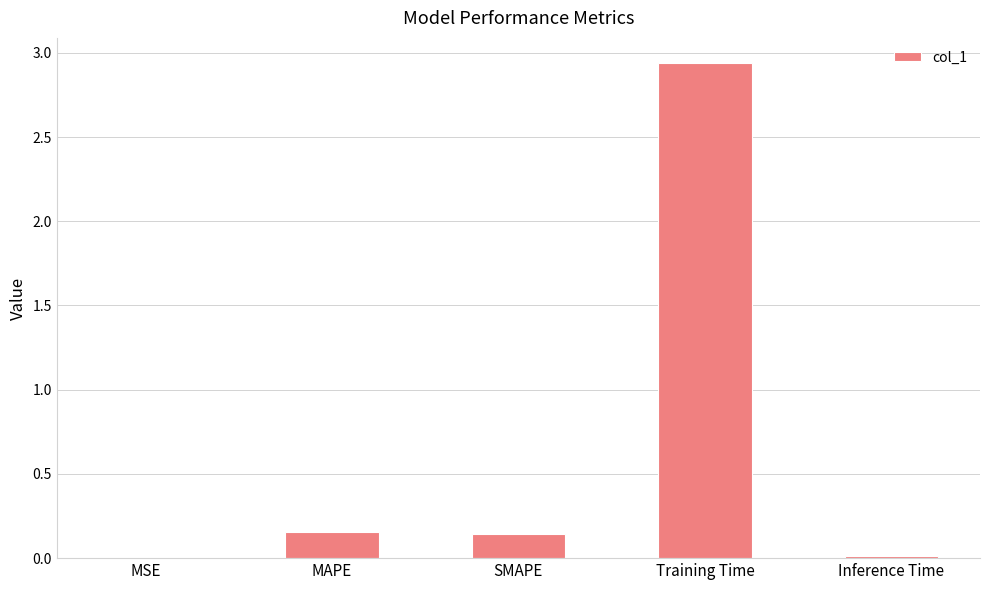

The chart shows a value of 5.2 at Training Time. True or false?

False